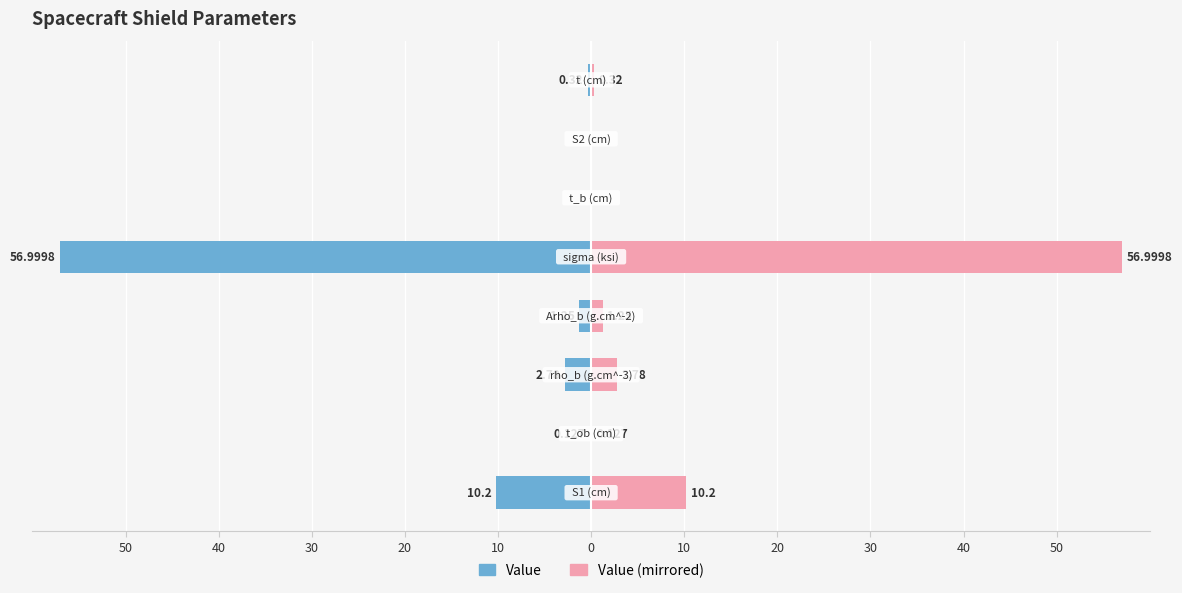

Is the value of Value (mirrored) at 0 greater than the value of Value at 20?

Yes